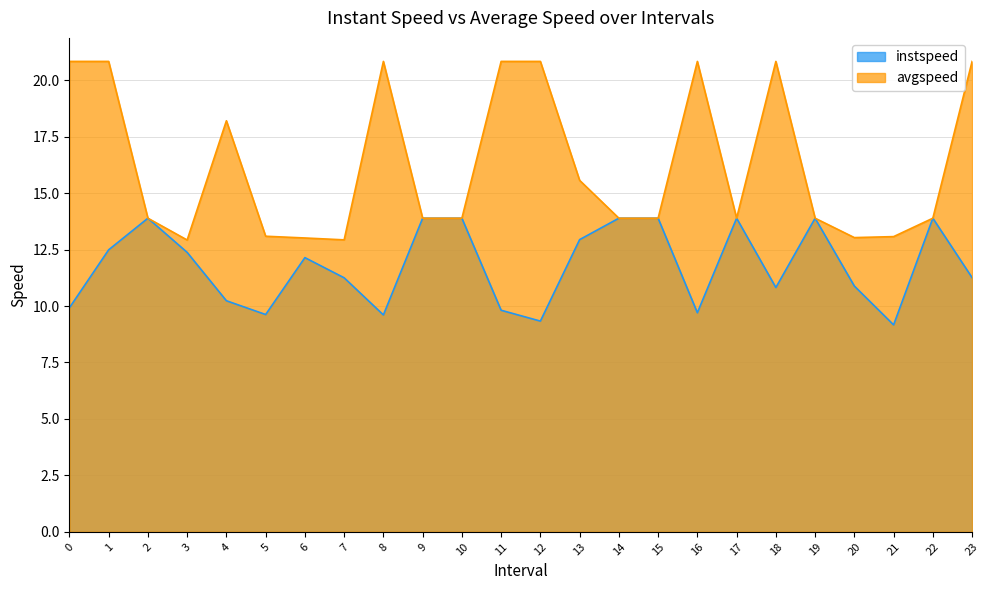

What is the sum of all avgspeed values?

389.6